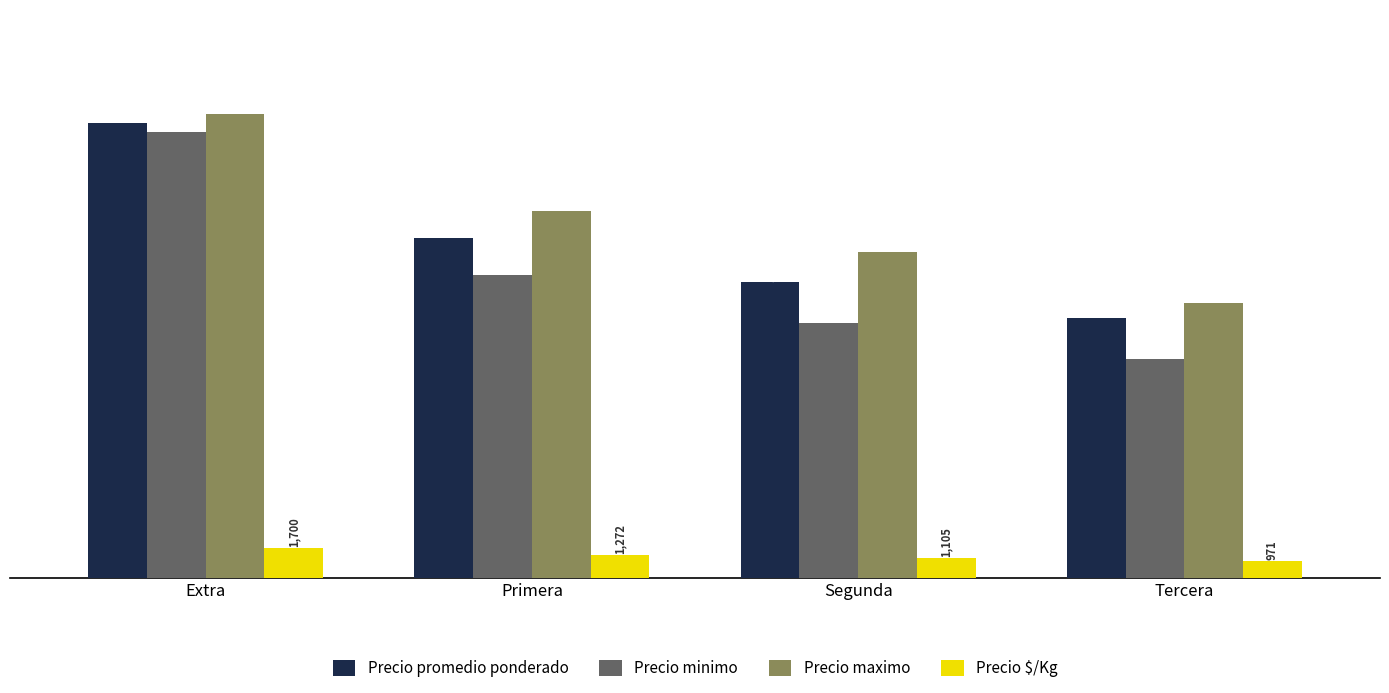

Reading left to right, transcribe all the data shown in this chart.

Precio promedio ponderado: Extra=25500	Primera=19075	Segunda=16571	Tercera=14571
Precio minimo: Extra=25000	Primera=17000	Segunda=14286	Tercera=12286
Precio maximo: Extra=26000	Primera=20600	Segunda=18286	Tercera=15429
Precio $/Kg: Extra=1700	Primera=1272	Segunda=1105	Tercera=971